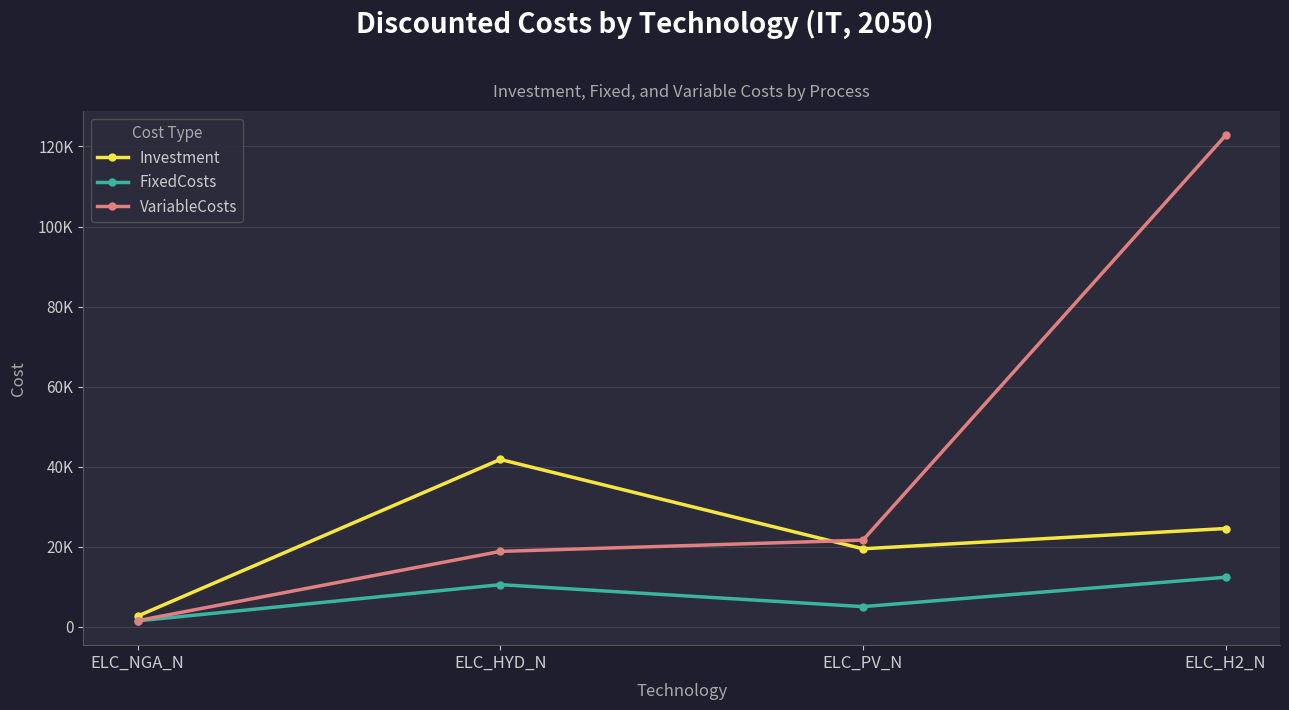

What are all the series names shown in the legend?

Investment, FixedCosts, VariableCosts